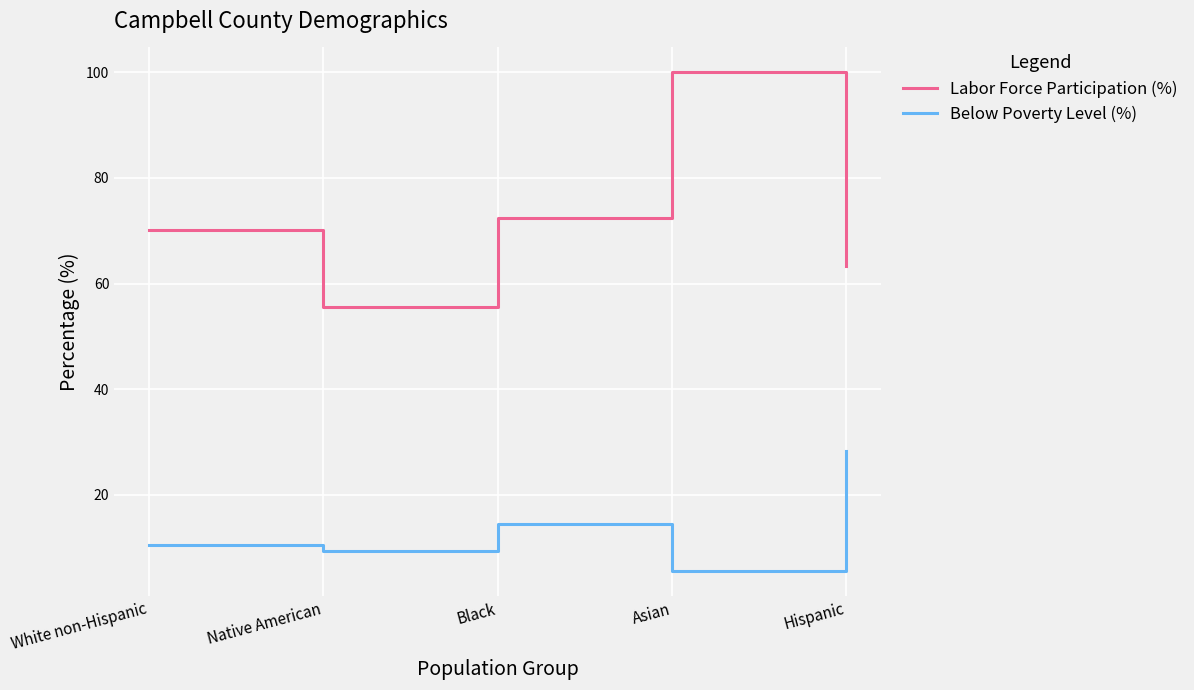

What is the spread (max minus min) of values at Asian?

94.5